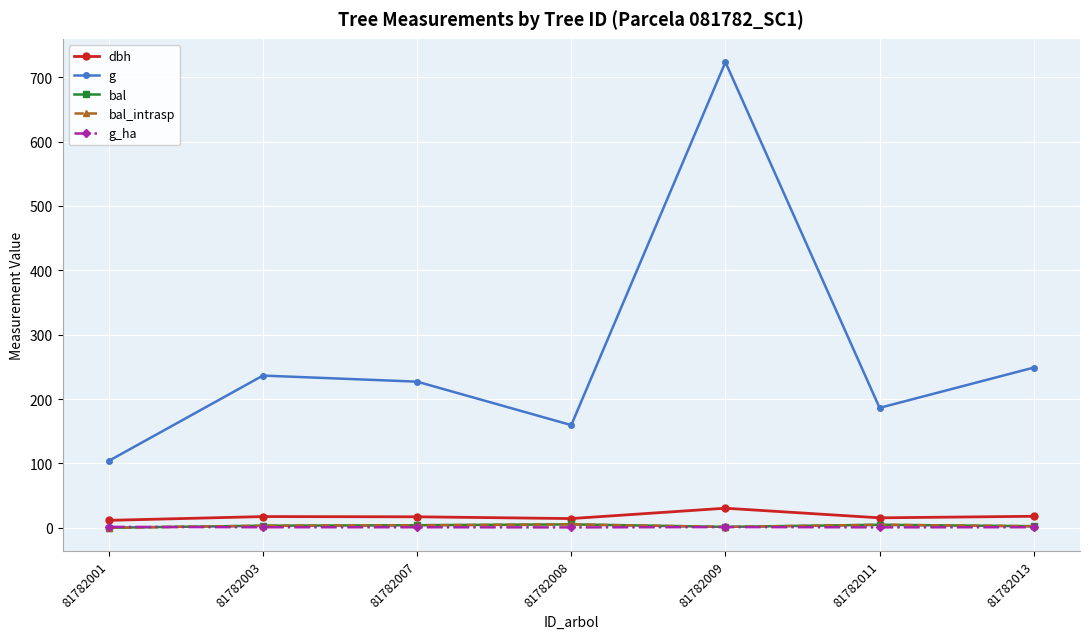

Does the chart have visible grid lines?

Yes